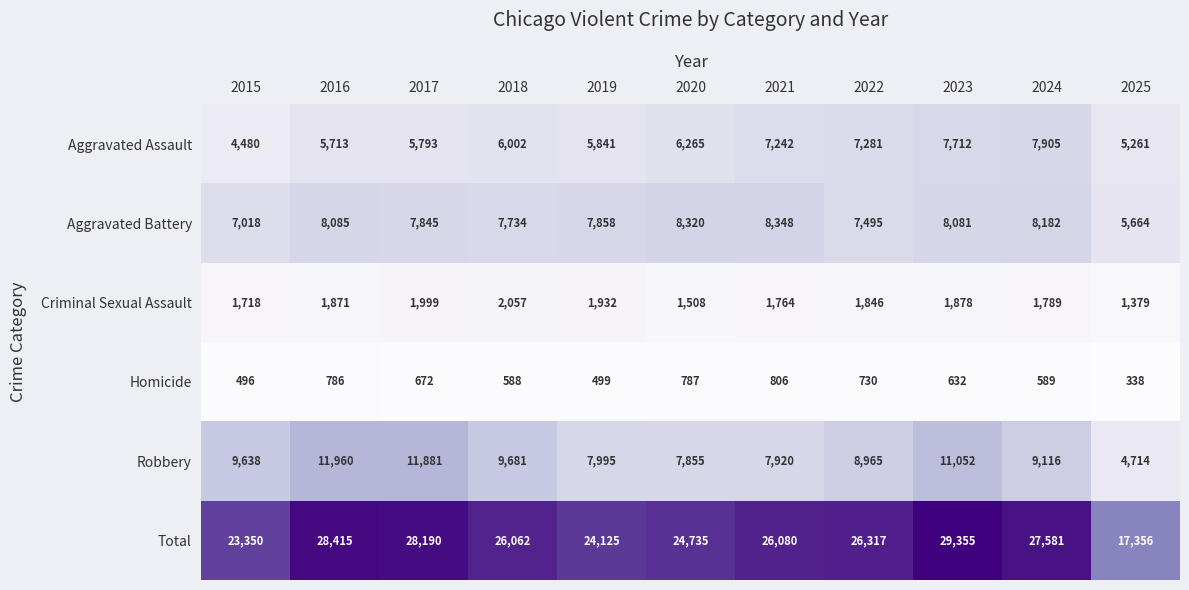

Is it true that Total equals 12357 at 2021?

False